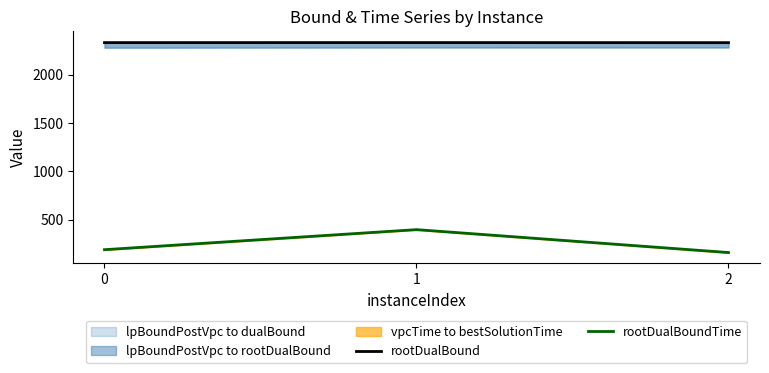

Reading left to right, transcribe all the data shown in this chart.

rootDualBound: 2330.9	2331.3	2330.3
rootDualBoundTime: 188.3	395.8	158.8